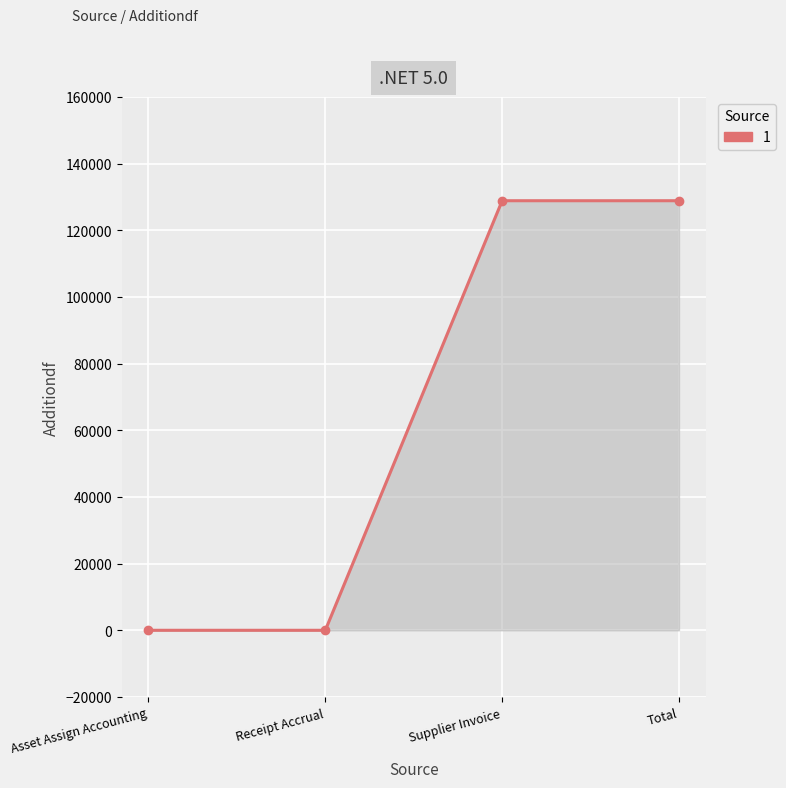

What is the maximum value shown in the chart?

128852.4